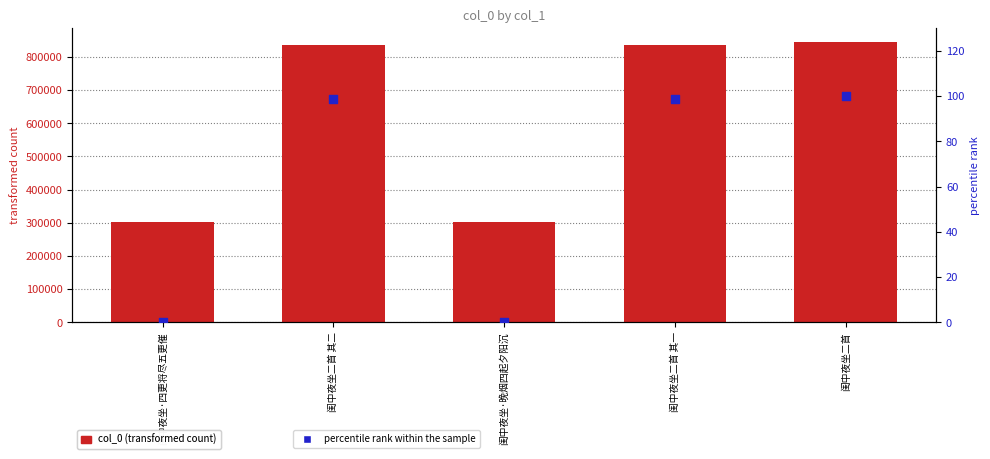

At which category is the sum across all series the highest?

闺中夜坐二首